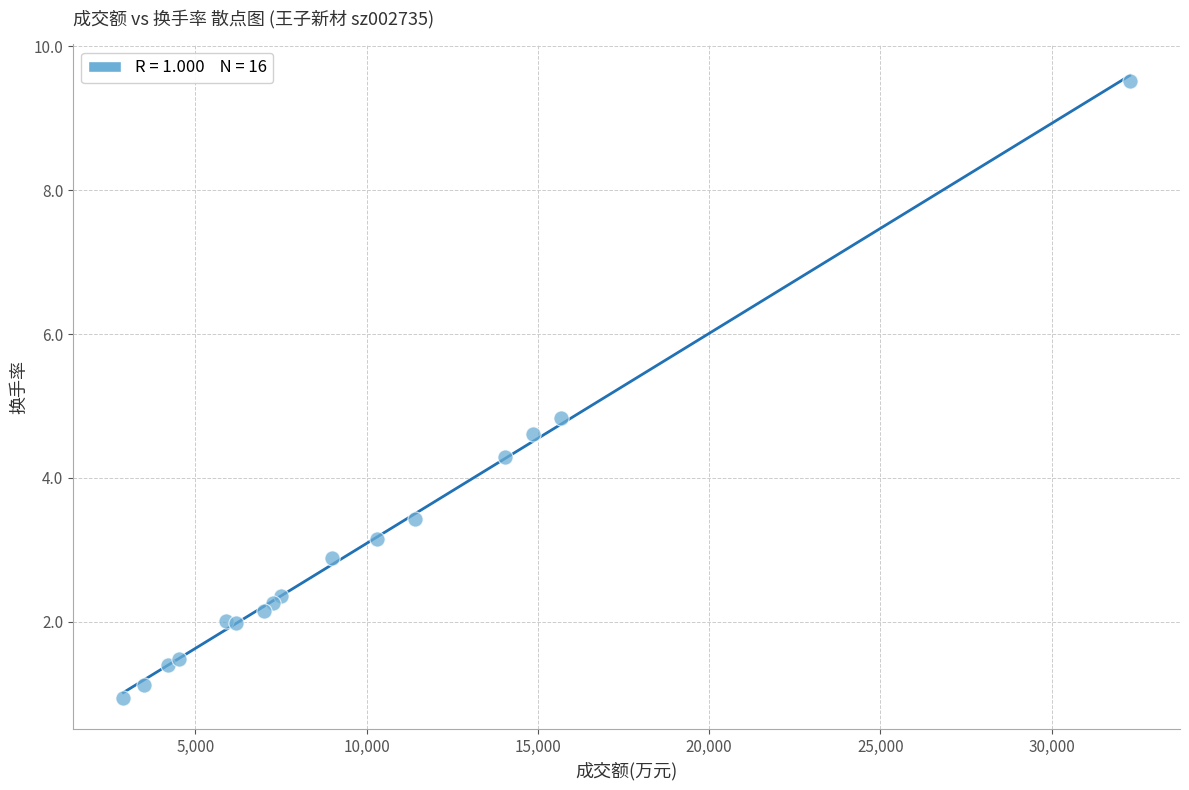

What Y value in the scatter plot is closest to 5?

4.8